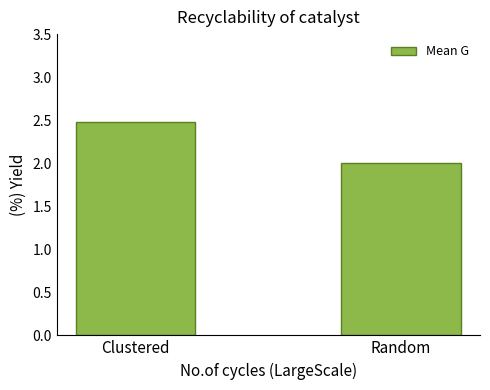

Reading left to right, transcribe all the data shown in this chart.

Clustered=2.5	Random=2.0